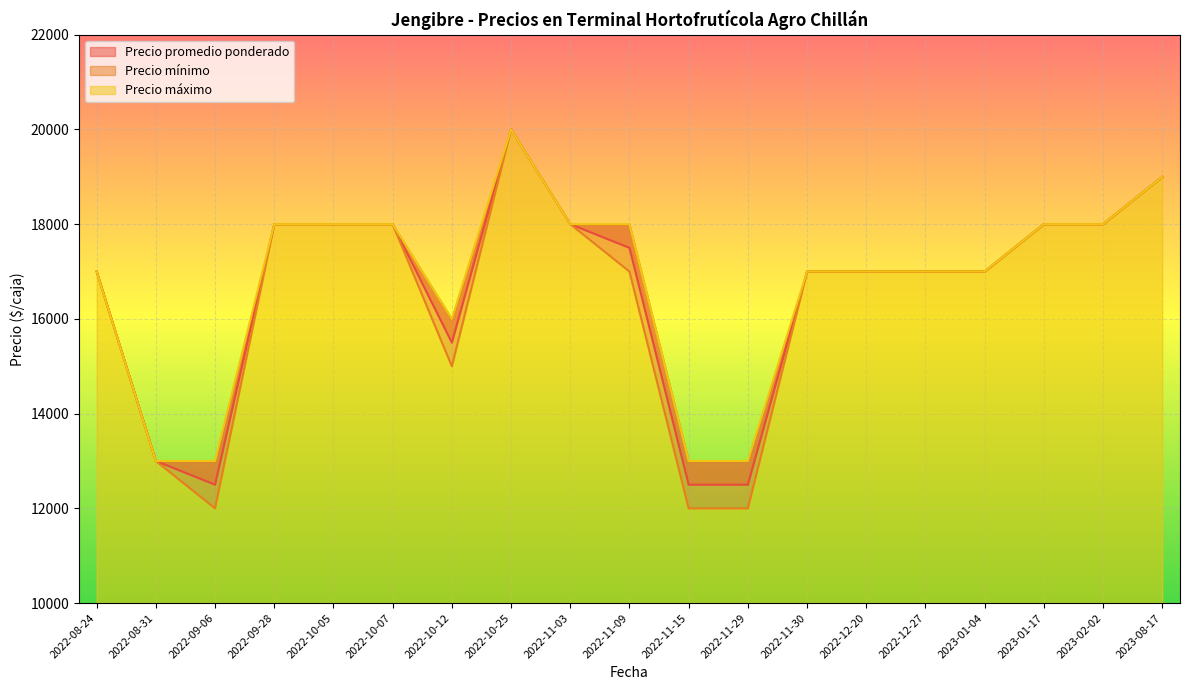

Reading left to right, transcribe all the data shown in this chart.

Precio promedio ponderado: 2022-08-24=17000	2022-08-31=13000	2022-09-06=12500	2022-09-28=18000	2022-10-05=18000	2022-10-07=18000	2022-10-12=15500	2022-10-25=20000	2022-11-03=18000	2022-11-09=17500	2022-11-15=12500	2022-11-29=12500	2022-11-30=17000	2022-12-20=17000	2022-12-27=17000	2023-01-04=17000	2023-01-17=18000	2023-02-02=18000	2023-08-17=19000
Precio mínimo: 2022-08-24=17000	2022-08-31=13000	2022-09-06=12000	2022-09-28=18000	2022-10-05=18000	2022-10-07=18000	2022-10-12=15000	2022-10-25=20000	2022-11-03=18000	2022-11-09=17000	2022-11-15=12000	2022-11-29=12000	2022-11-30=17000	2022-12-20=17000	2022-12-27=17000	2023-01-04=17000	2023-01-17=18000	2023-02-02=18000	2023-08-17=19000
Precio máximo: 2022-08-24=17000	2022-08-31=13000	2022-09-06=13000	2022-09-28=18000	2022-10-05=18000	2022-10-07=18000	2022-10-12=16000	2022-10-25=20000	2022-11-03=18000	2022-11-09=18000	2022-11-15=13000	2022-11-29=13000	2022-11-30=17000	2022-12-20=17000	2022-12-27=17000	2023-01-04=17000	2023-01-17=18000	2023-02-02=18000	2023-08-17=19000